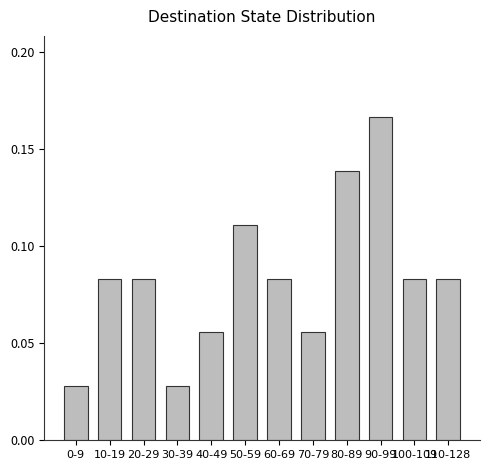

How many values are between 0 and 1?

12